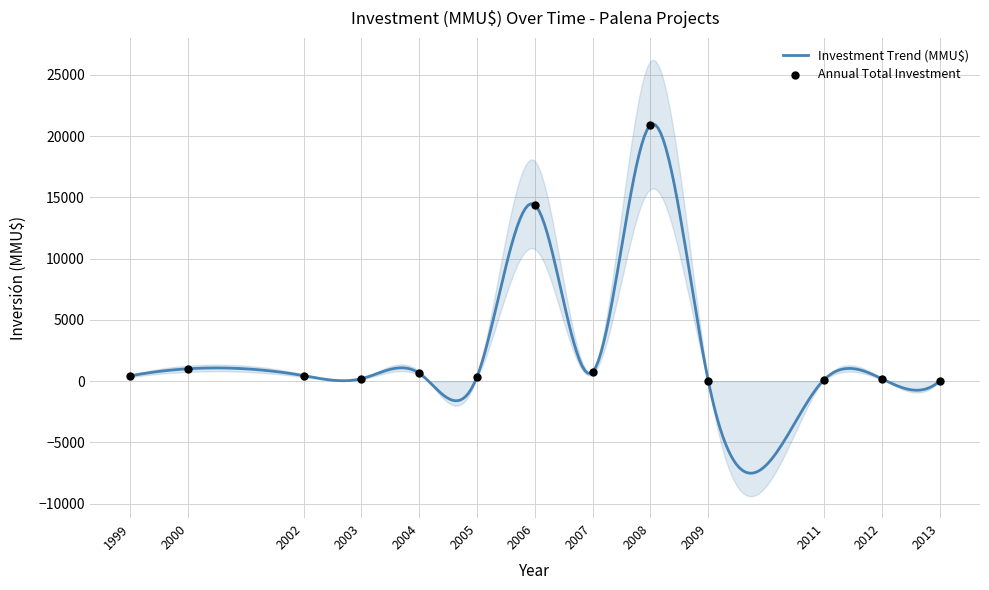

What is the lowest value of the Investment Trend (MMU$) series?

-7512.4